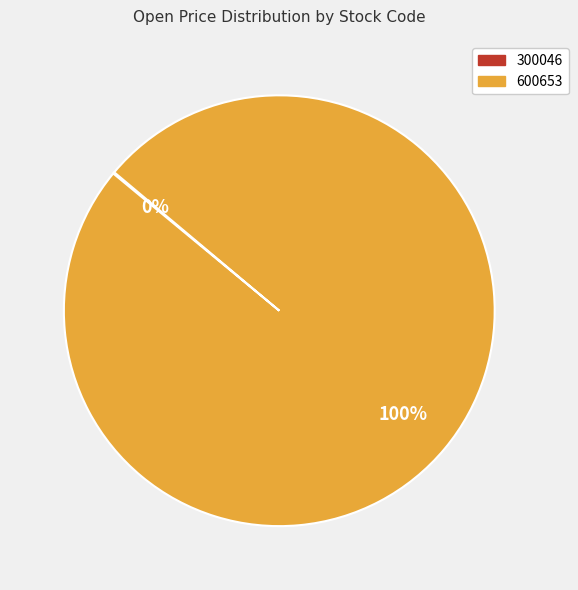

What is the largest slice in the pie chart?

600653